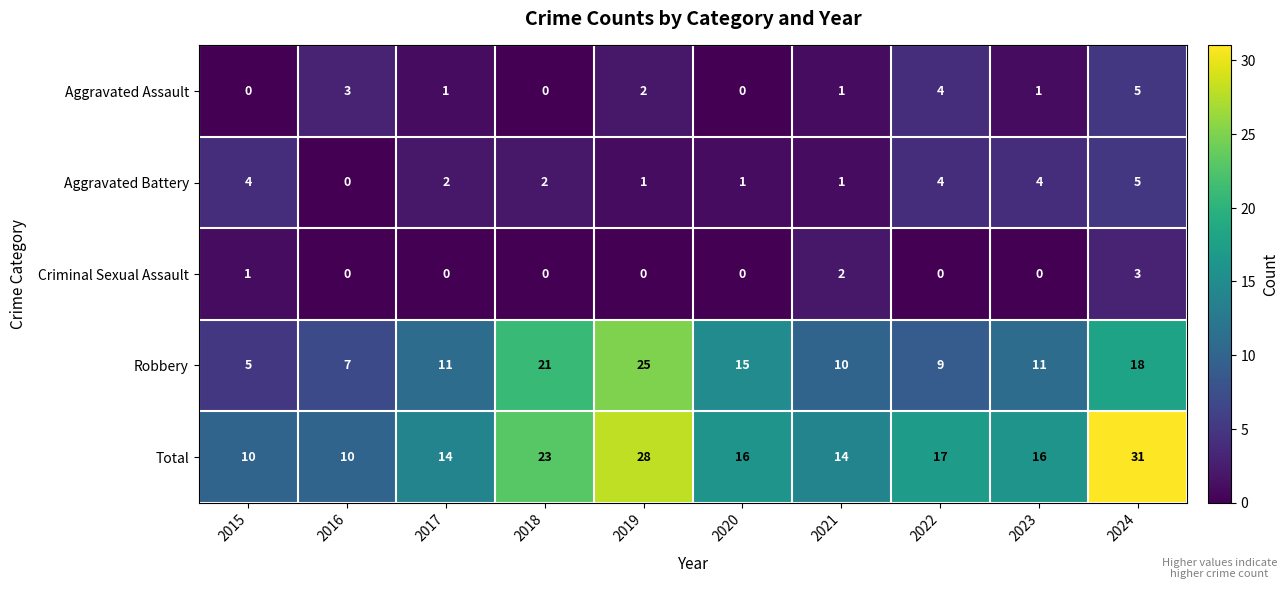

The value of Robbery at 2018 is 21. True or false?

True